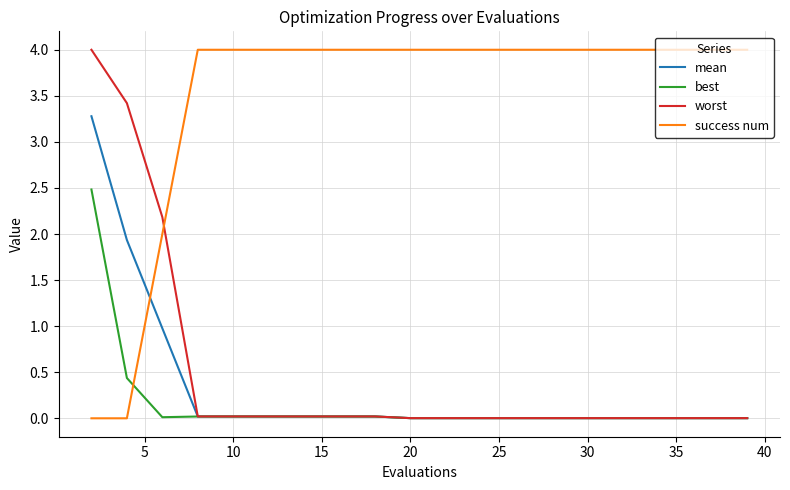

What is the greatest value displayed?

4.0